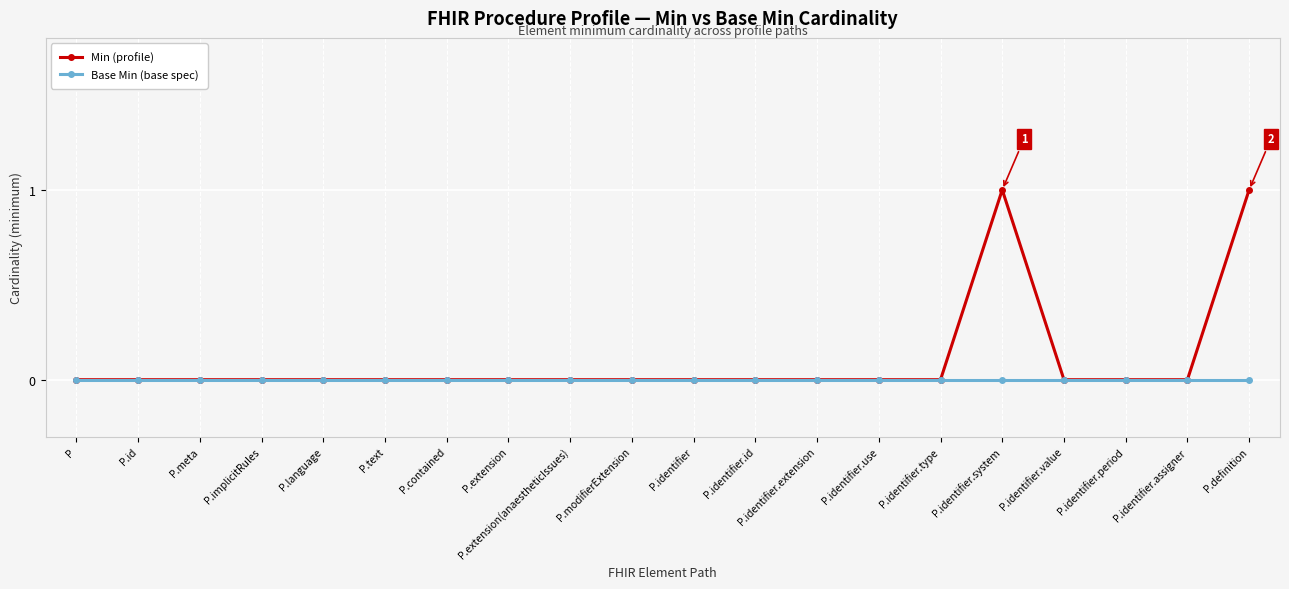

The value of Base Min (base spec) at P.identifier.extension is 0. True or false?

True